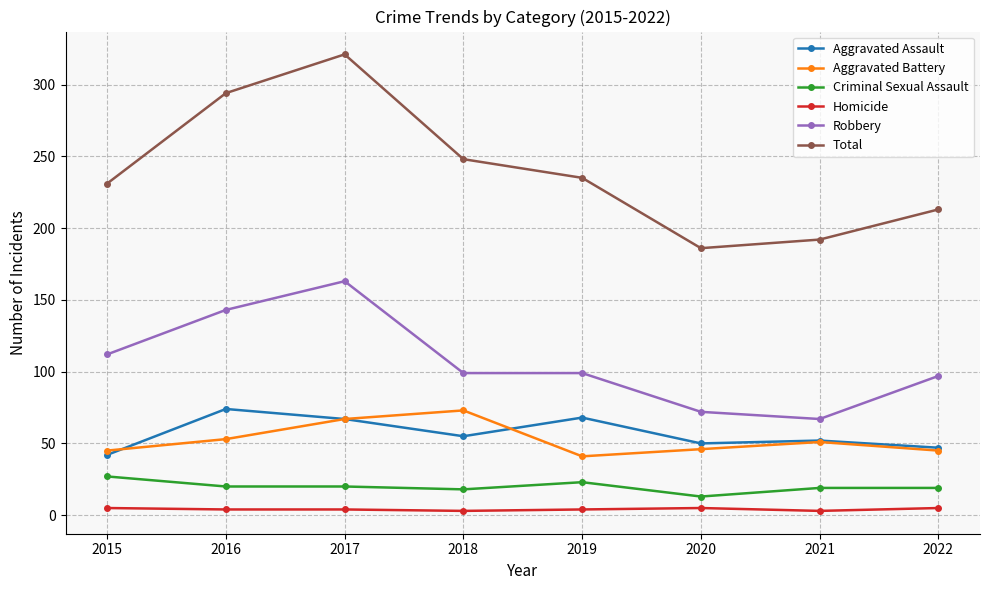

How many series are shown in this chart?

6